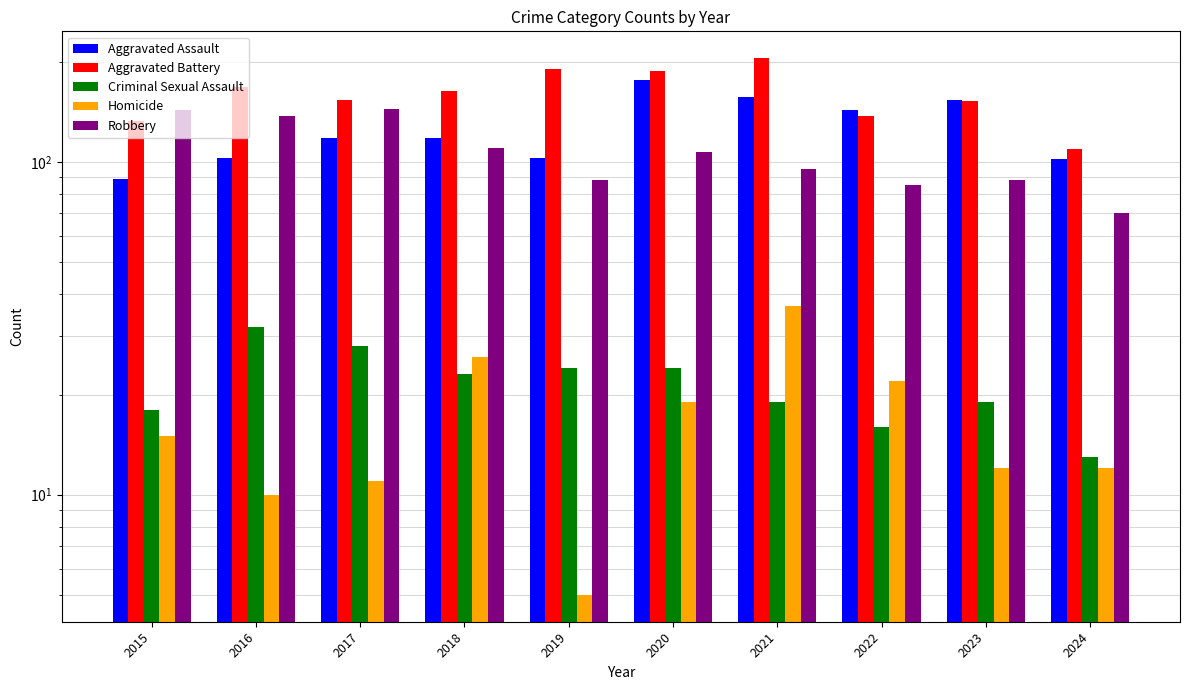

What is the difference between the second highest and minimum values in the Homicide series?

21